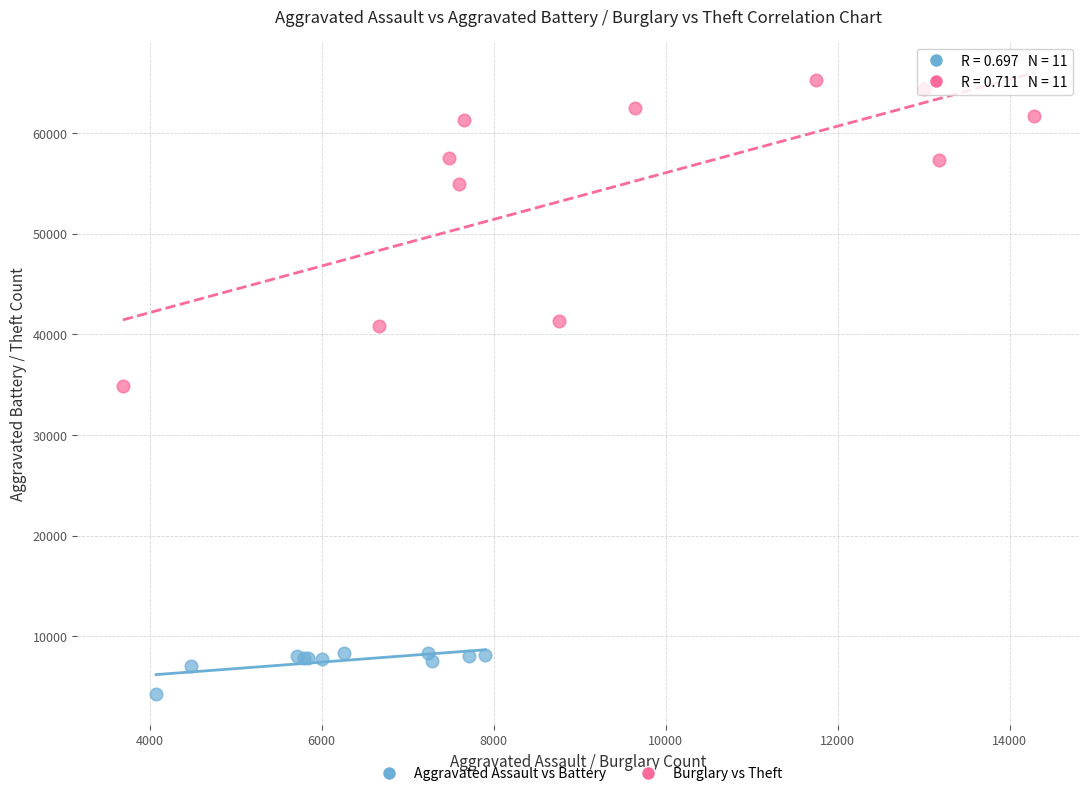

Which series has the widest spread of Y values?

Burglary vs Theft